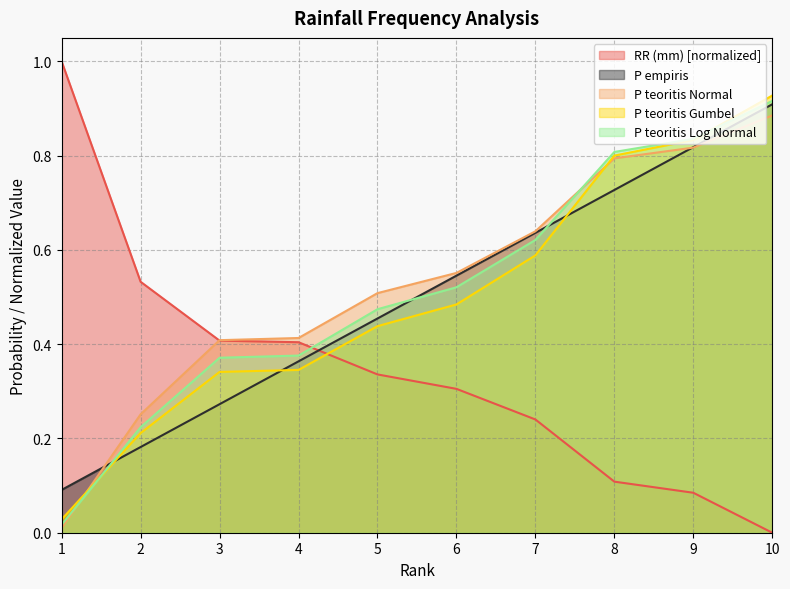

Rank the categories by P_emp value from highest to lowest.

10, 9, 8, 7, 6, 5, 4, 3, 2, 1